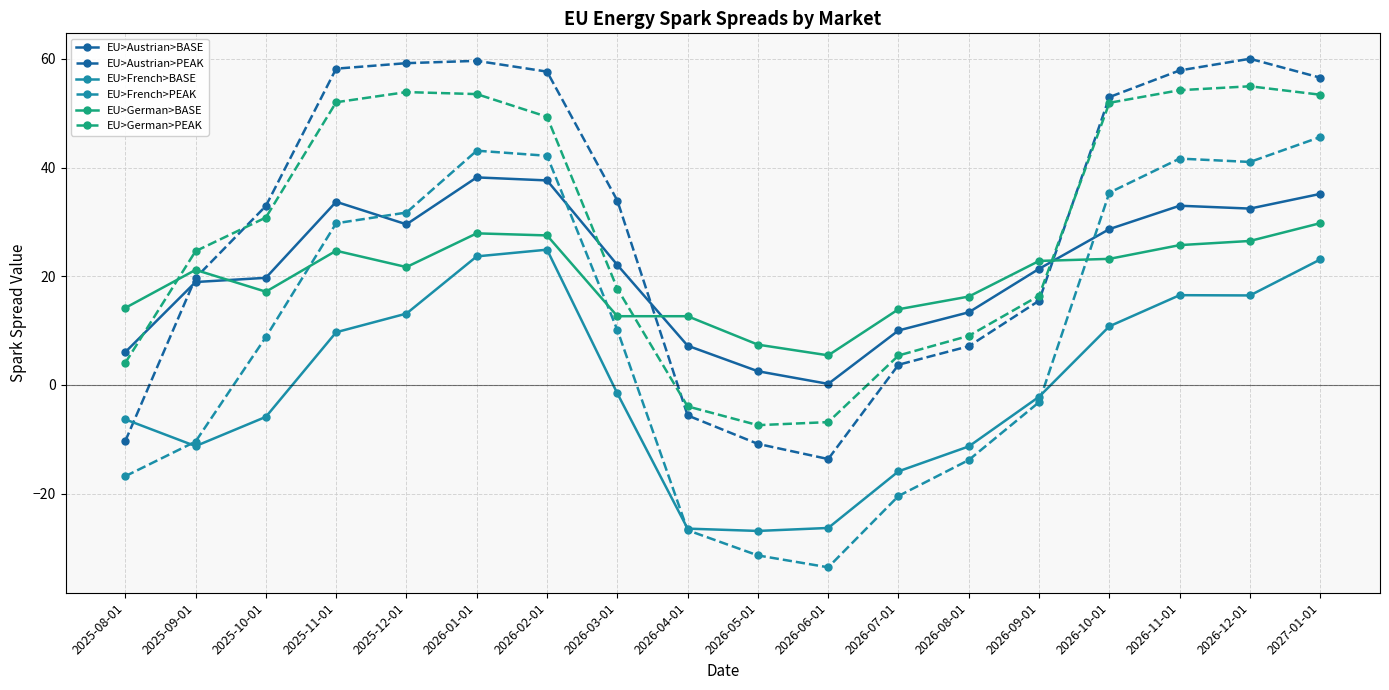

Rank the series by their maximum value, from highest to lowest.

EU>Austrian>PEAK, EU>German>PEAK, EU>French>PEAK, EU>Austrian>BASE, EU>German>BASE, EU>French>BASE